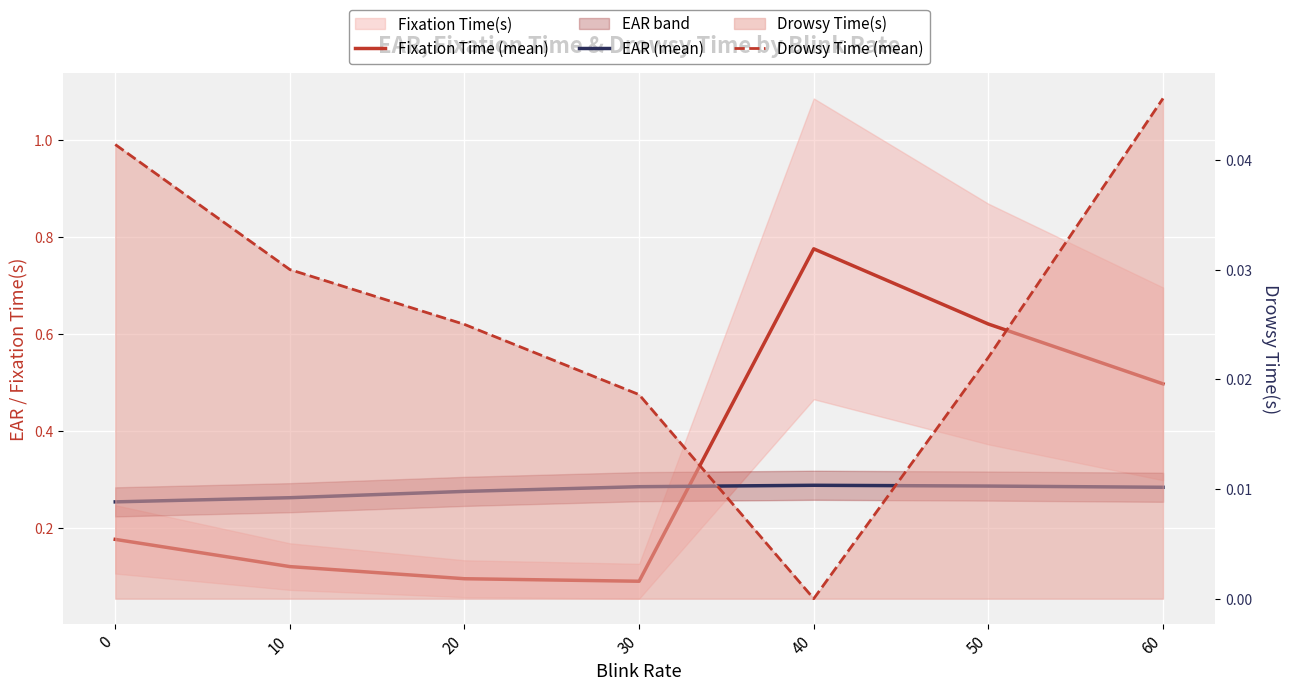

Is it true that EAR (mean) equals 0.3 at 40?

True